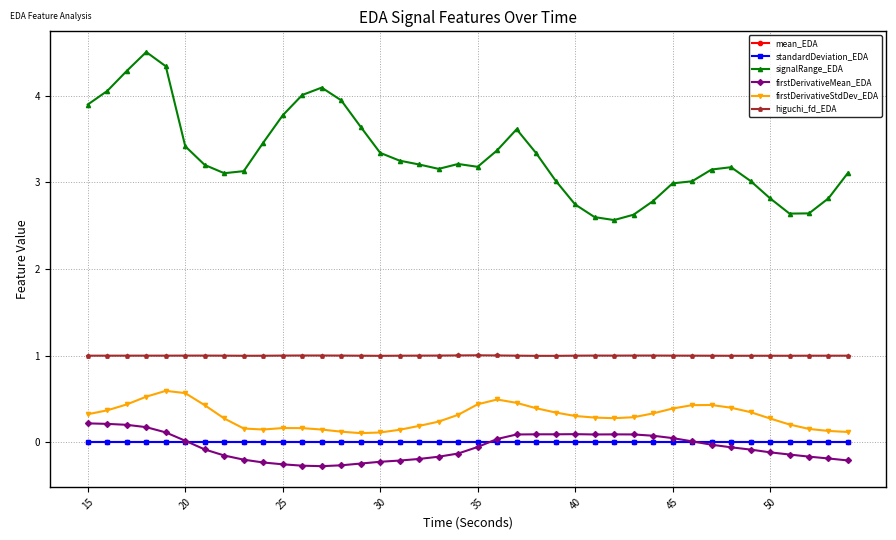

What is the highest value of the signalRange_EDA series?

4.5